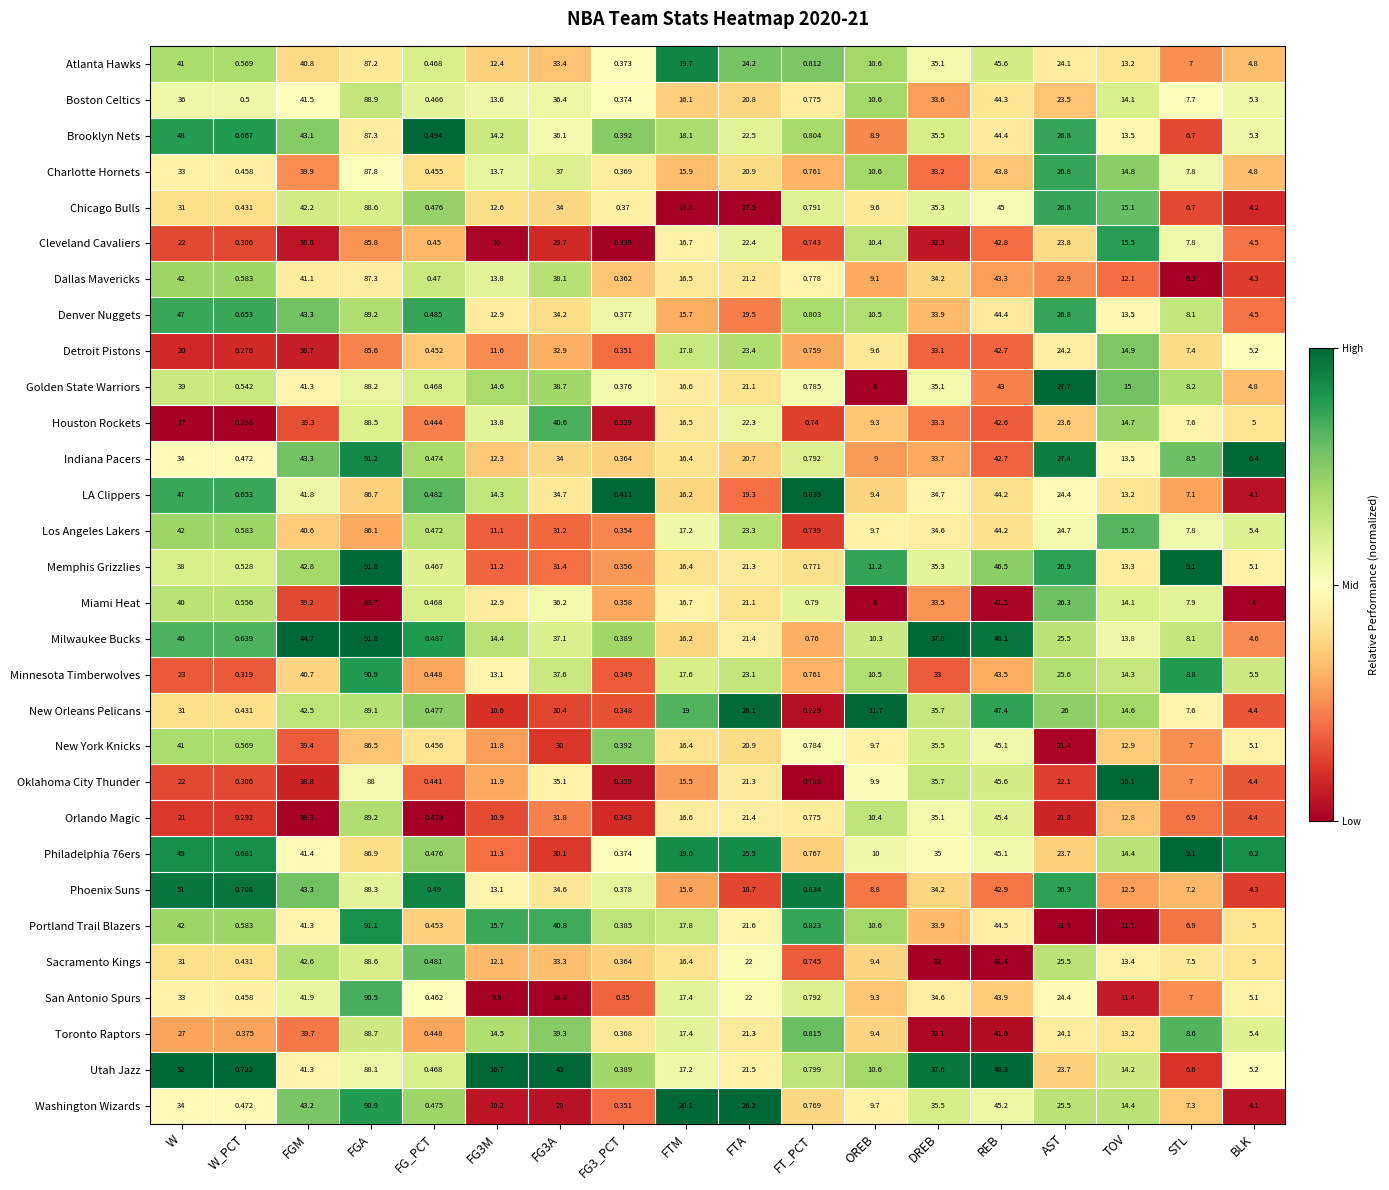

What is the spread (max minus min) of values at DREB?

5.8